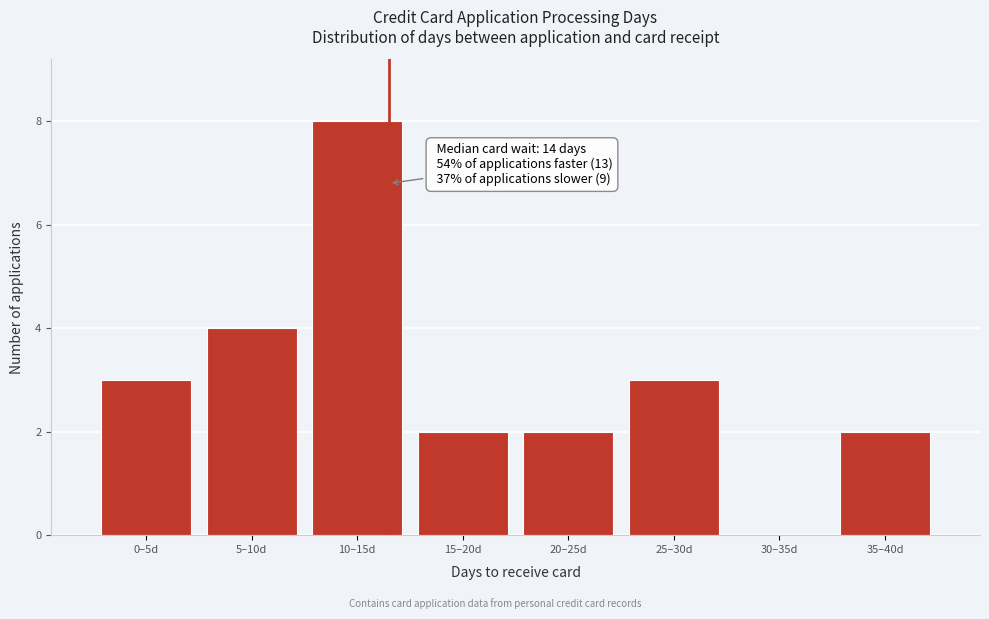

Reading left to right, transcribe all the data shown in this chart.

0–5d=3	5–10d=4	10–15d=8	15–20d=2	20–25d=2	25–30d=3	30–35d=0	35–40d=2